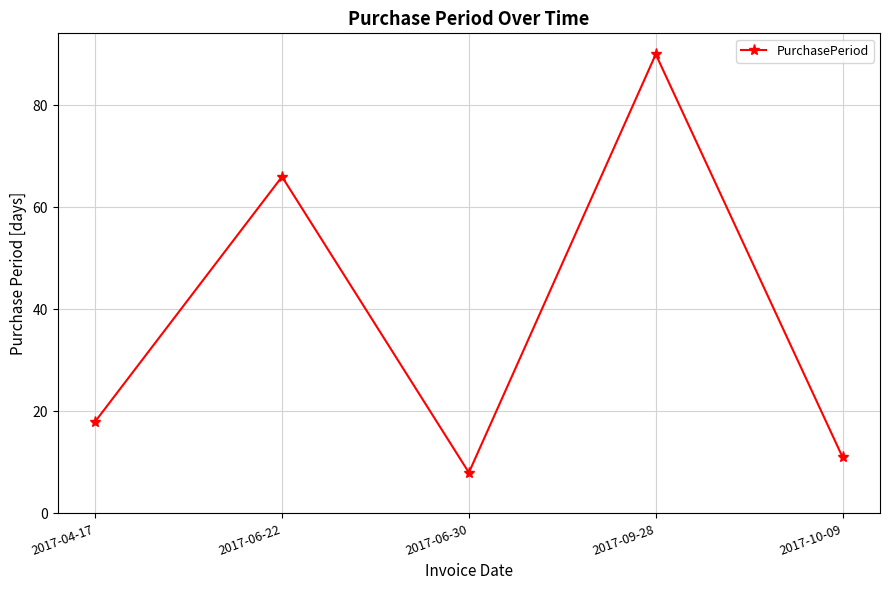

What is the sum of all values?

193